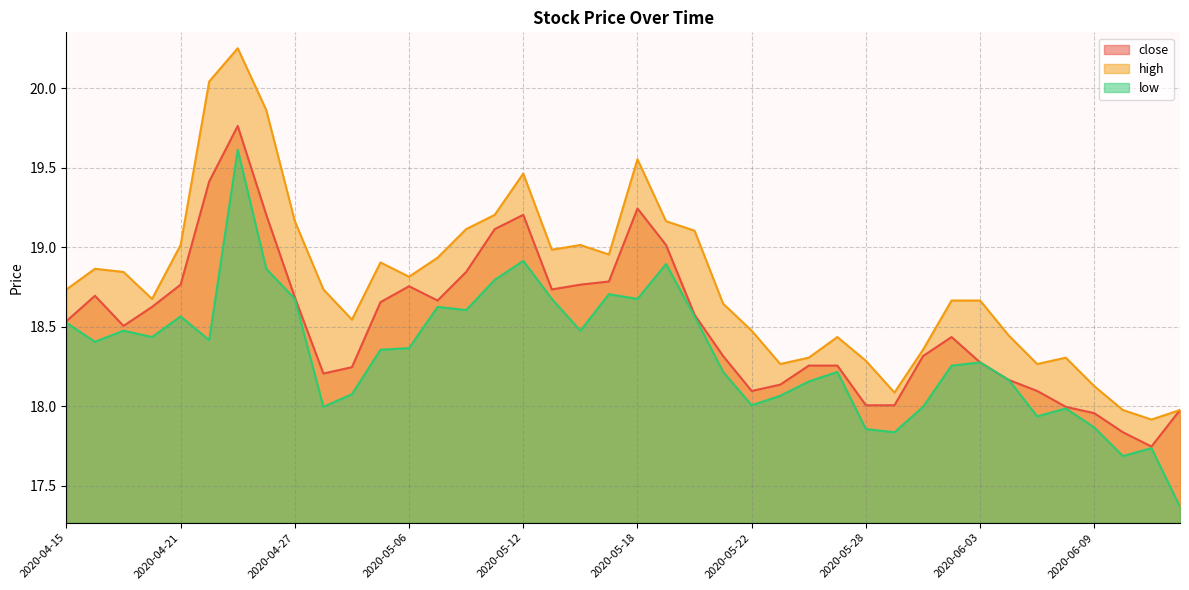

The high series shows 29.0 at 2020-05-07. True or false?

False